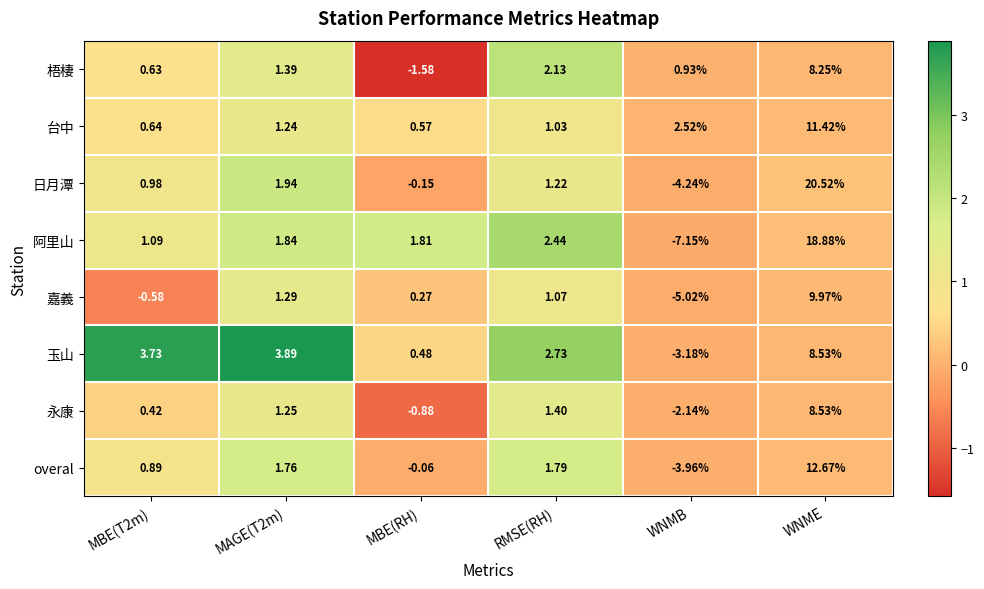

At which category is the sum across all series the highest?

WNME